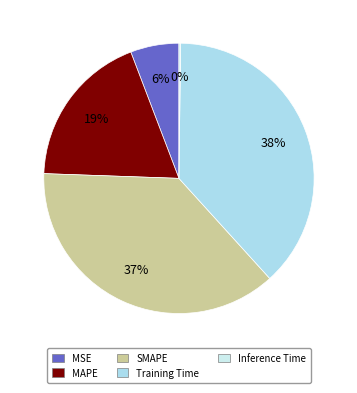

To the nearest percent, what is the difference between the largest and smallest slice percentages?

38%